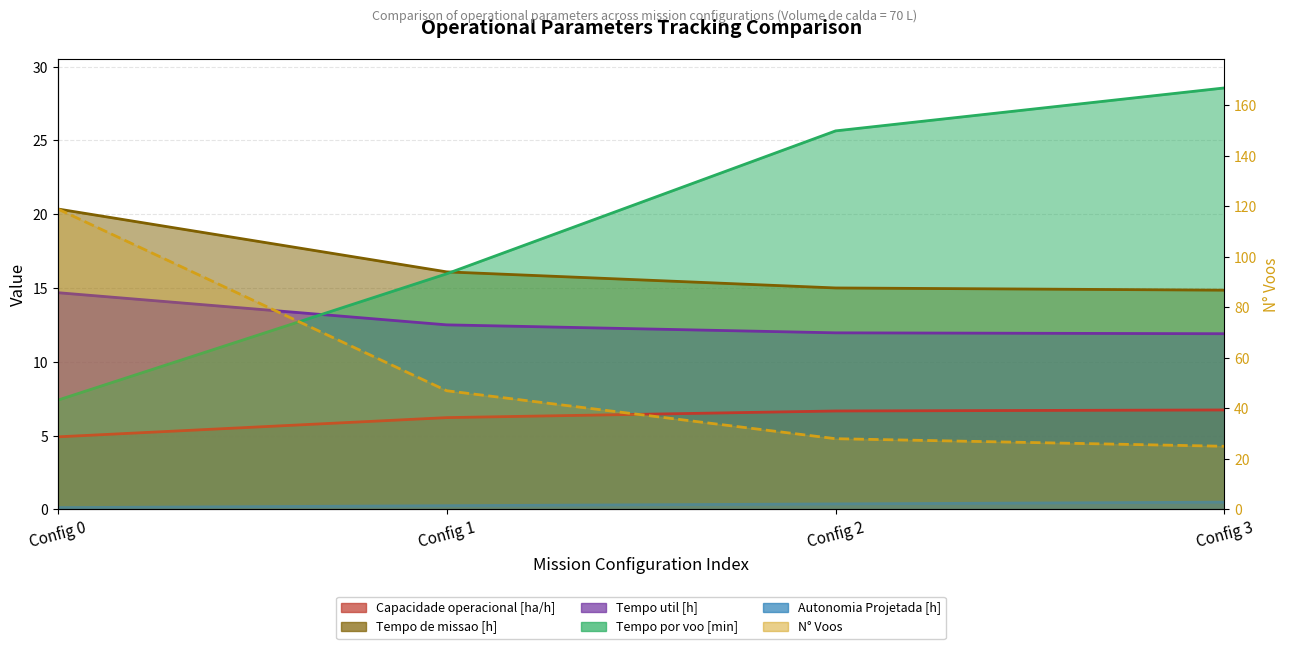

The value of Capacidade operacional [ha/h] at Config 1 is 6.2. True or false?

True